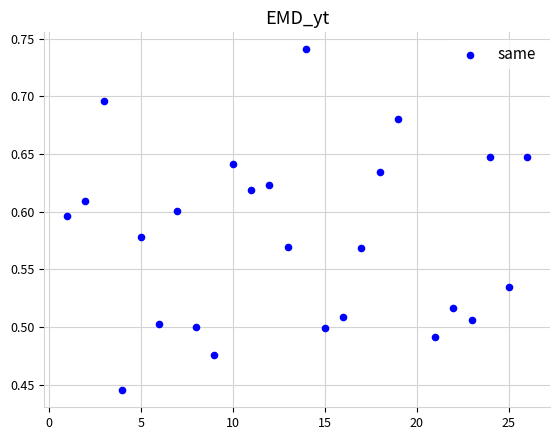

What is the range of Y values (max minus min)?

0.3